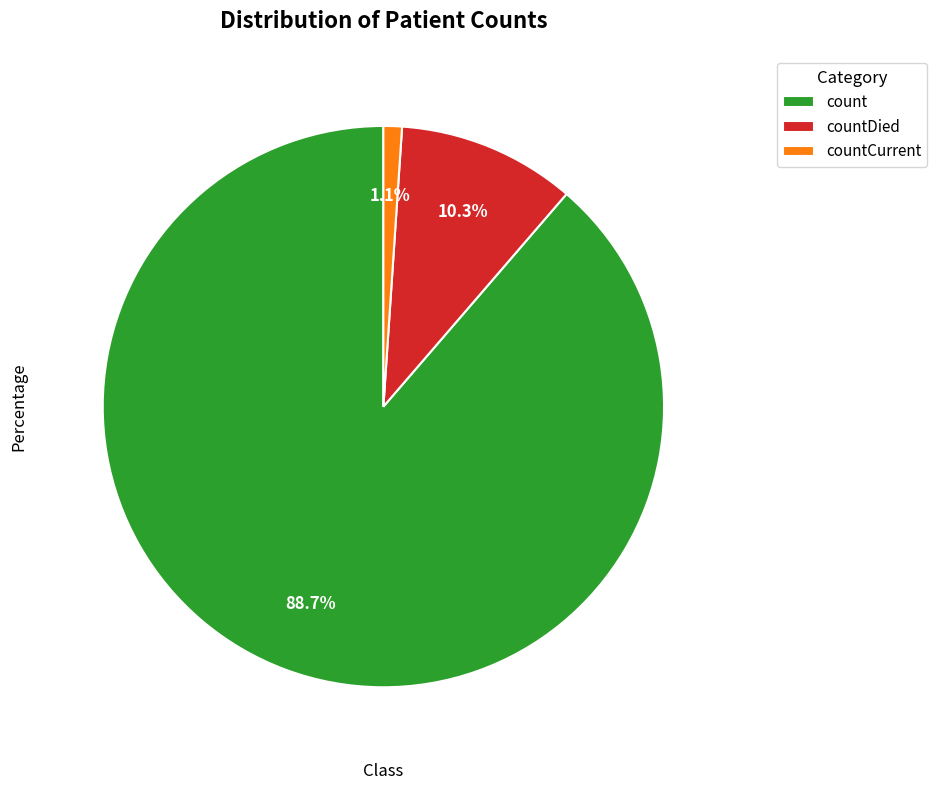

What is the ratio of the value at countDied to the value at count?

0.1